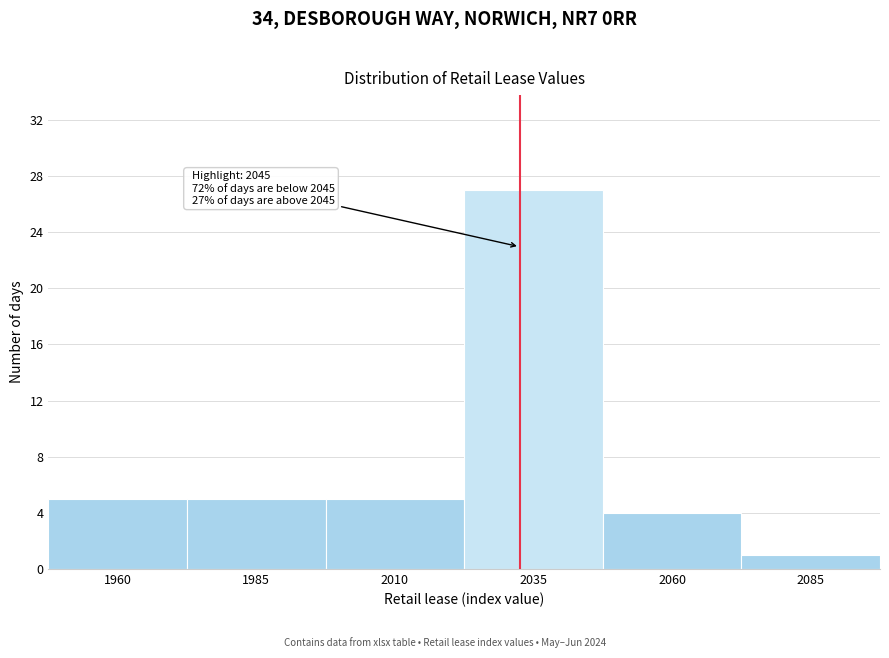

Reading left to right, what are all the values shown in this chart?

5	5	5	27	4	1